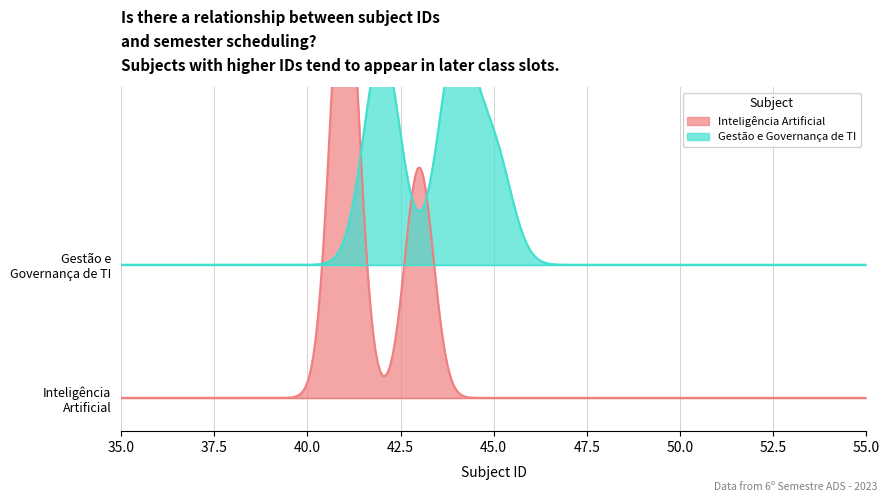

What is the average value of the Gestão e Governança de TI series?

43